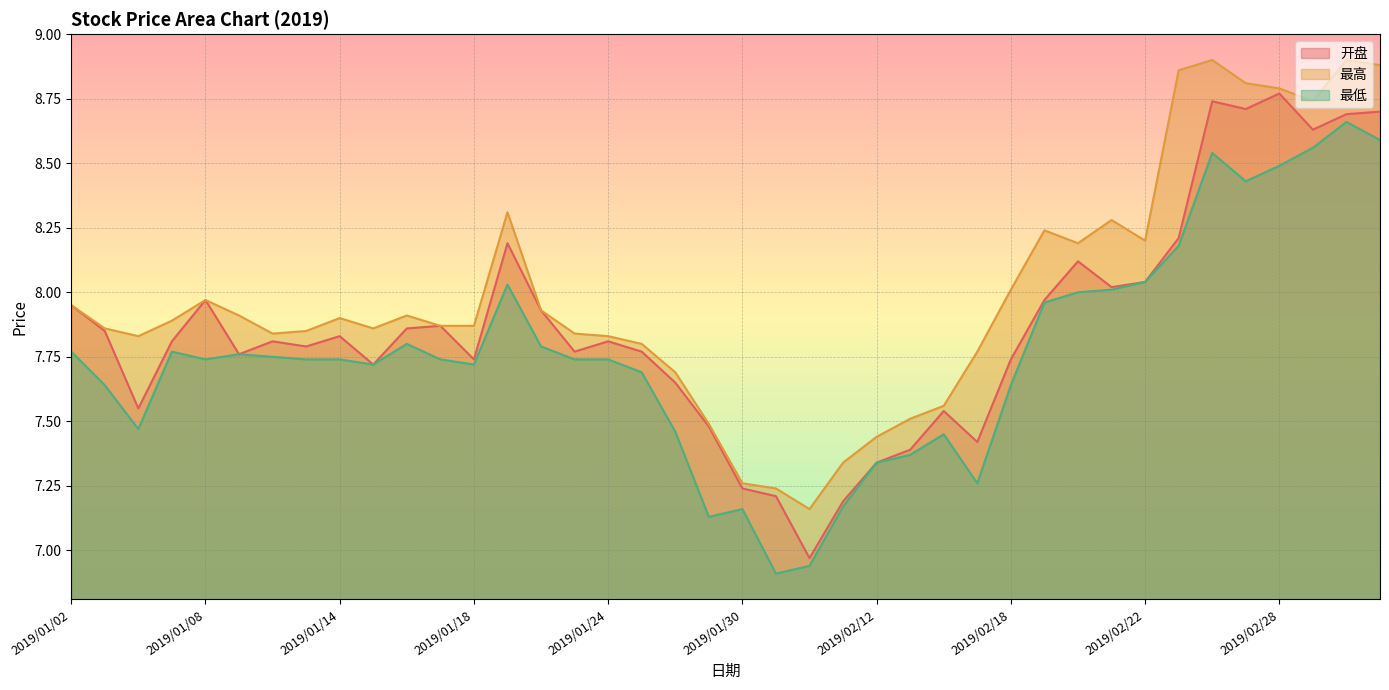

What position from the left is 2019/02/21?

32